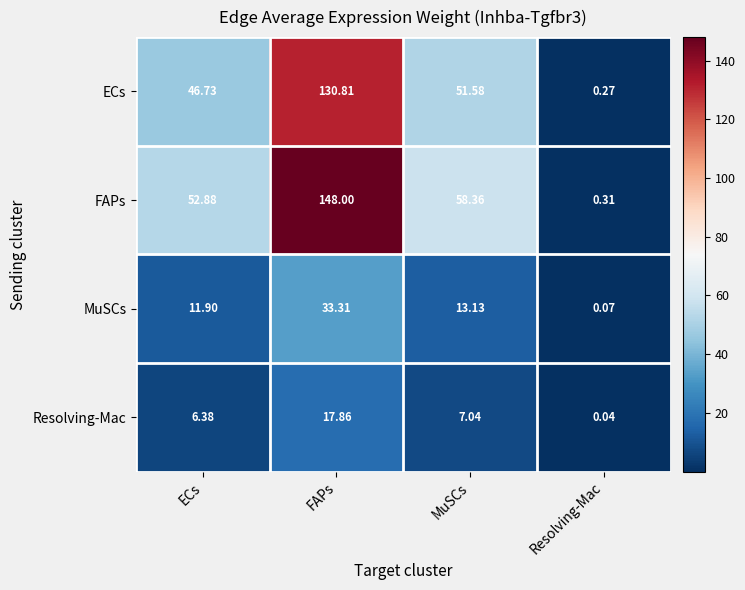

Is the value of FAPs at ECs greater than the value of MuSCs at ECs?

Yes